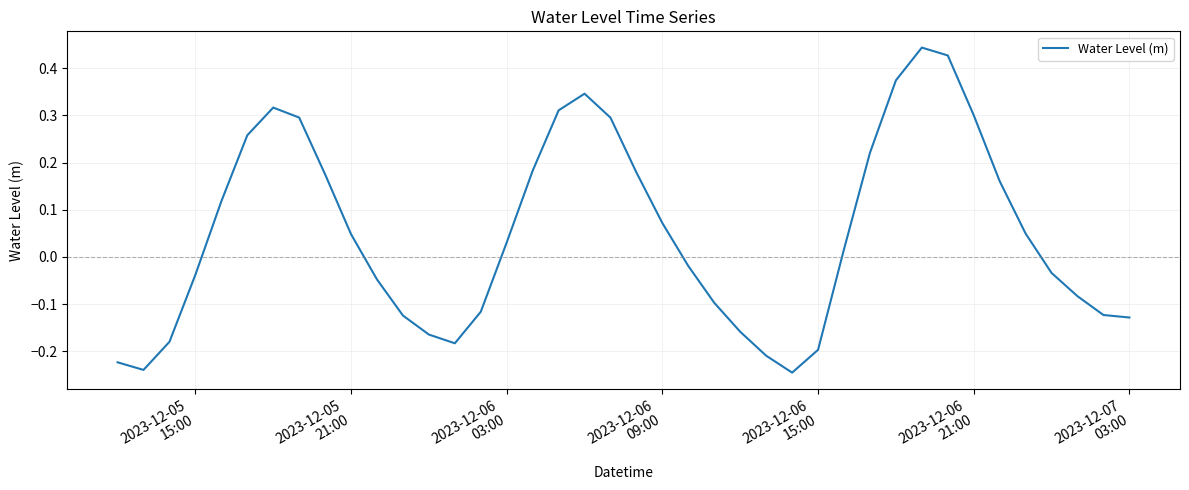

Is this an area chart (filled region under the line)?

No